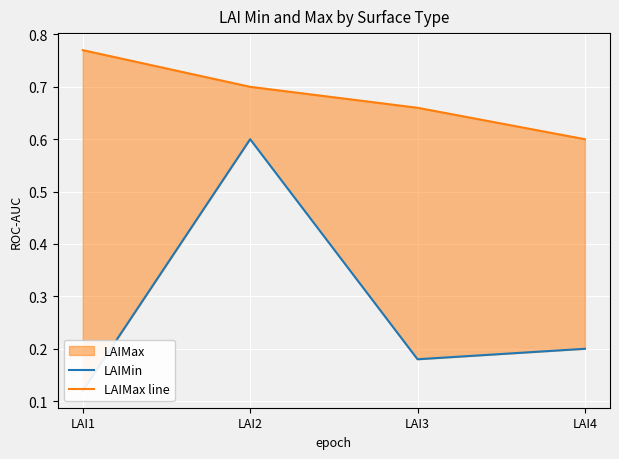

True or false: LAIMax line has a value of 0.3 at LAI1.

False